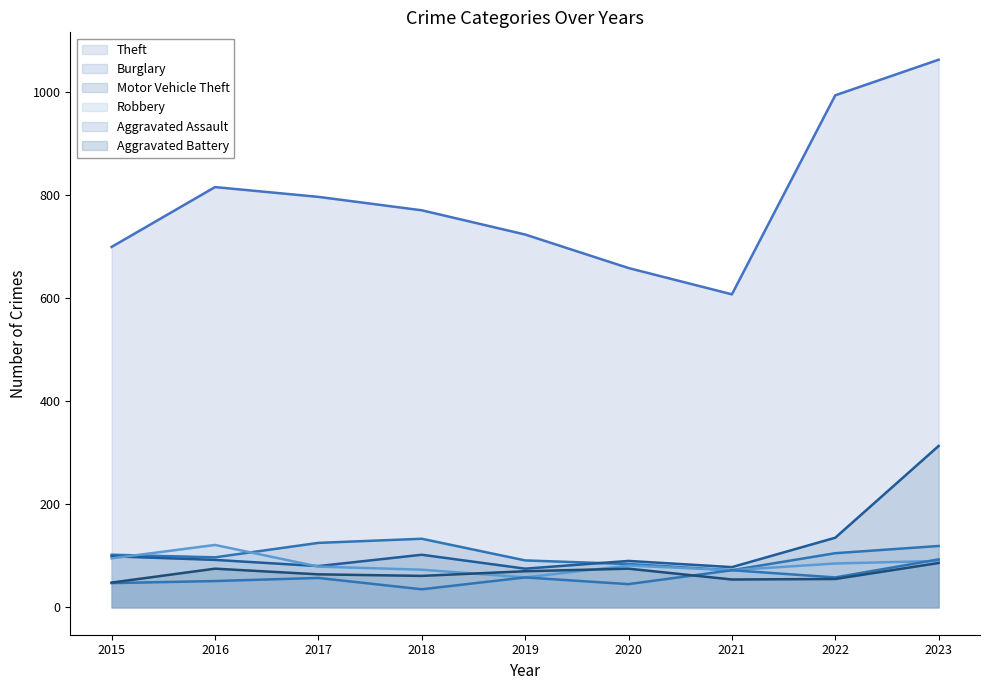

Where is the first local maximum for Theft?

2016